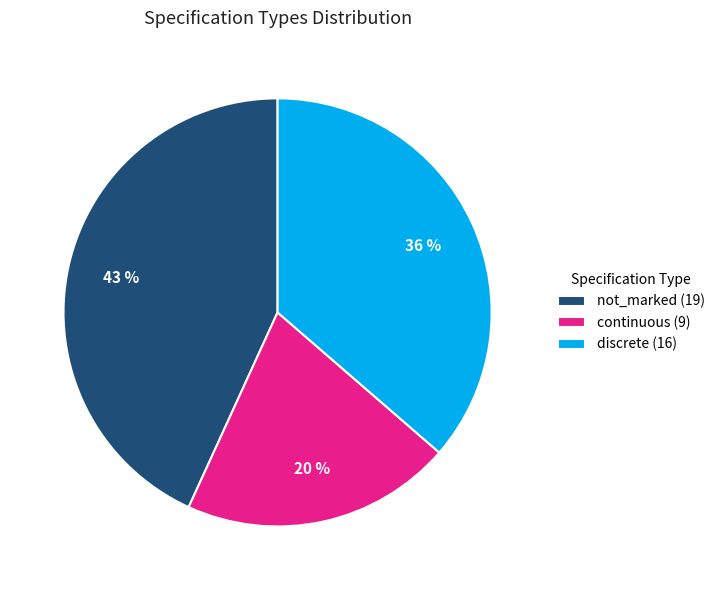

How many segments does this pie chart have?

3